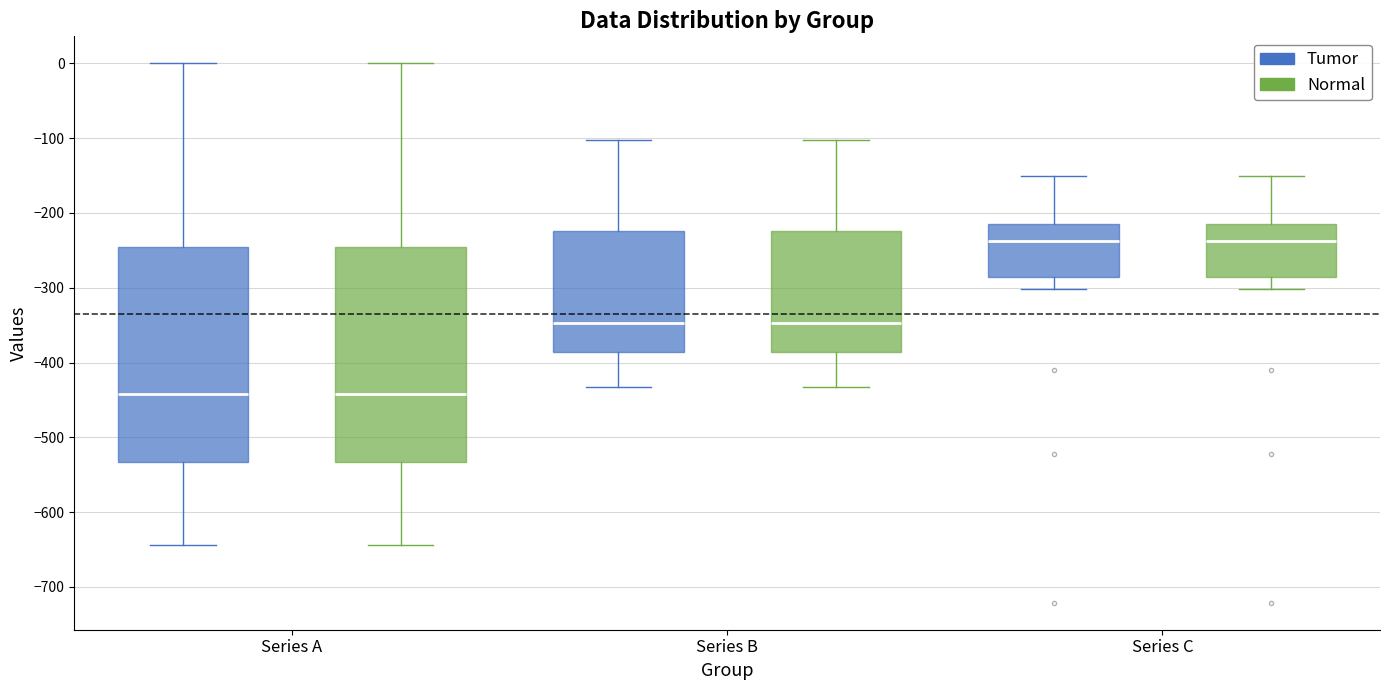

Reading left to right, transcribe this box plot: for each box, give where its median line is, the range the box spans, and where its two whiskers end, as read against the y-axis. The values are not printed on the chart, so give them approximately, as read against the axis.

Series A (Tumor): median -440, box -530 to -250, whiskers -640 to 0
Series A (Normal): median -440, box -530 to -250, whiskers -640 to 0
Series B (Tumor): median -350, box -390 to -220, whiskers -430 to -100
Series B (Normal): median -350, box -390 to -220, whiskers -430 to -100
Series C (Tumor): median -240, box -290 to -220, whiskers -300 to -150
Series C (Normal): median -240, box -290 to -220, whiskers -300 to -150